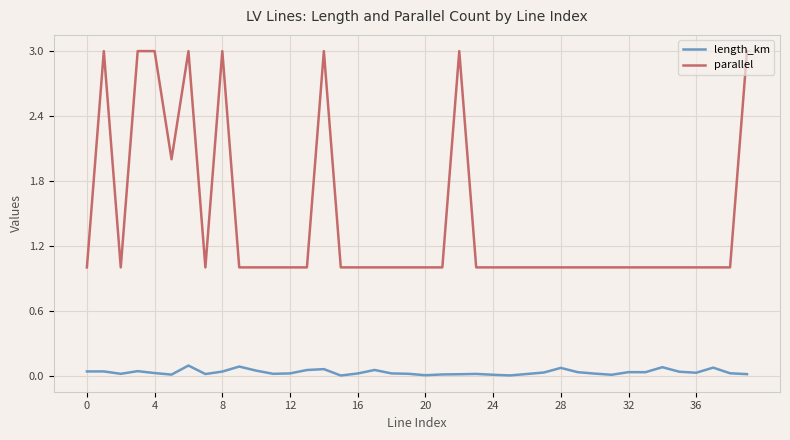

True or false: parallel and length_km intersect in this chart.

False